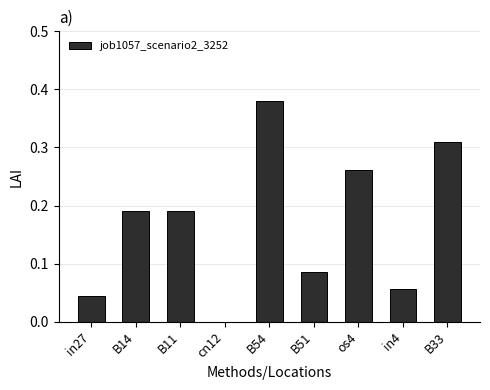

Which category has the highest value across all series?

B54